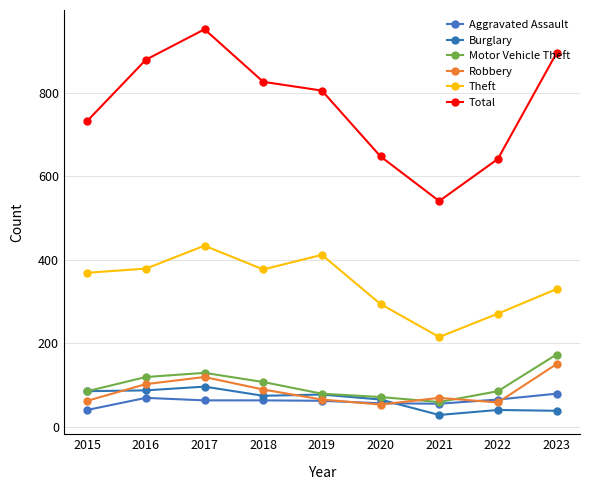

Reading left to right, transcribe all the data shown in this chart.

Aggravated Assault: 2015=40	2016=69	2017=63	2018=63	2019=62	2020=56	2021=55	2022=65	2023=79
Burglary: 2015=85	2016=87	2017=96	2018=74	2019=77	2020=65	2021=28	2022=40	2023=38
Motor Vehicle Theft: 2015=85	2016=119	2017=129	2018=107	2019=79	2020=71	2021=59	2022=85	2023=173
Robbery: 2015=62	2016=102	2017=119	2018=89	2019=65	2020=53	2021=69	2022=58	2023=150
Theft: 2015=369	2016=379	2017=434	2018=377	2019=412	2020=294	2021=215	2022=271	2023=330
Total: 2015=733	2016=880	2017=953	2018=827	2019=806	2020=648	2021=541	2022=642	2023=896